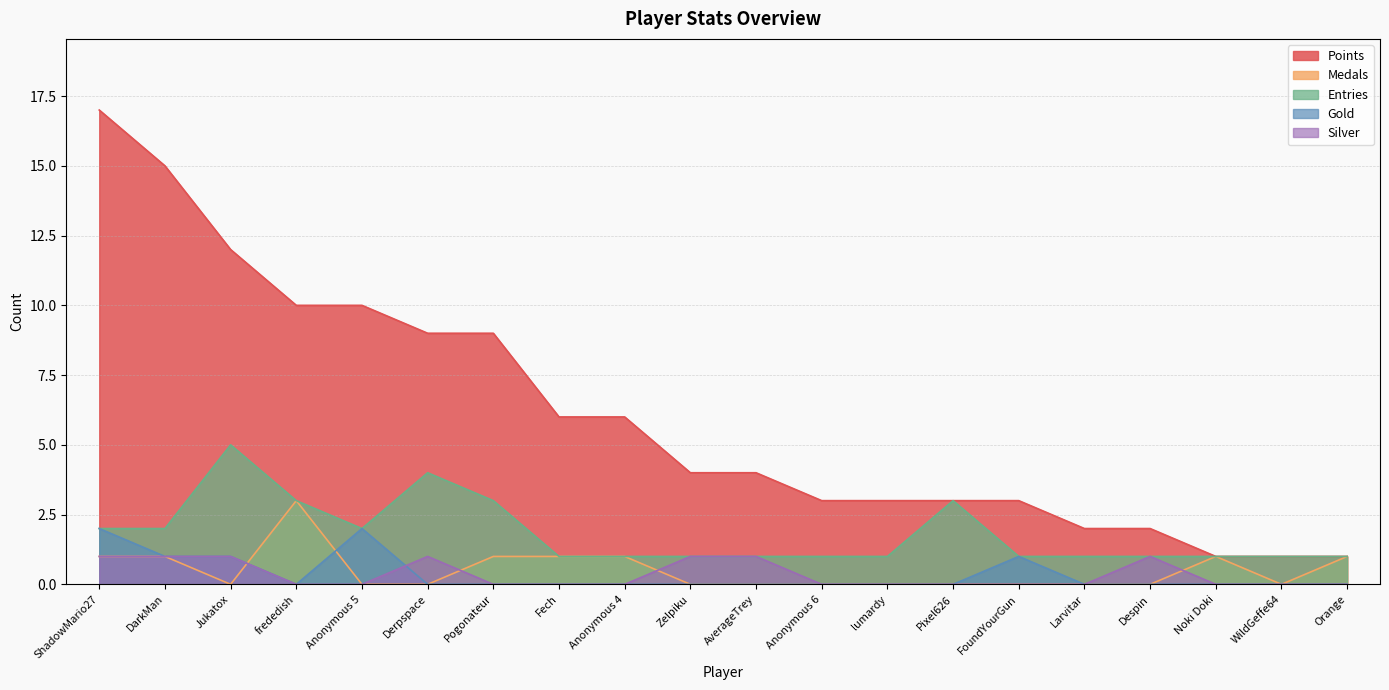

True or false: Entries and Gold cross at least once.

False